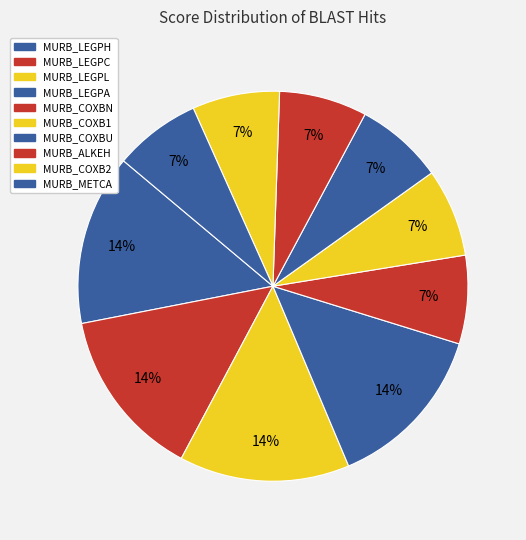

Count the number of slices in the pie.

10